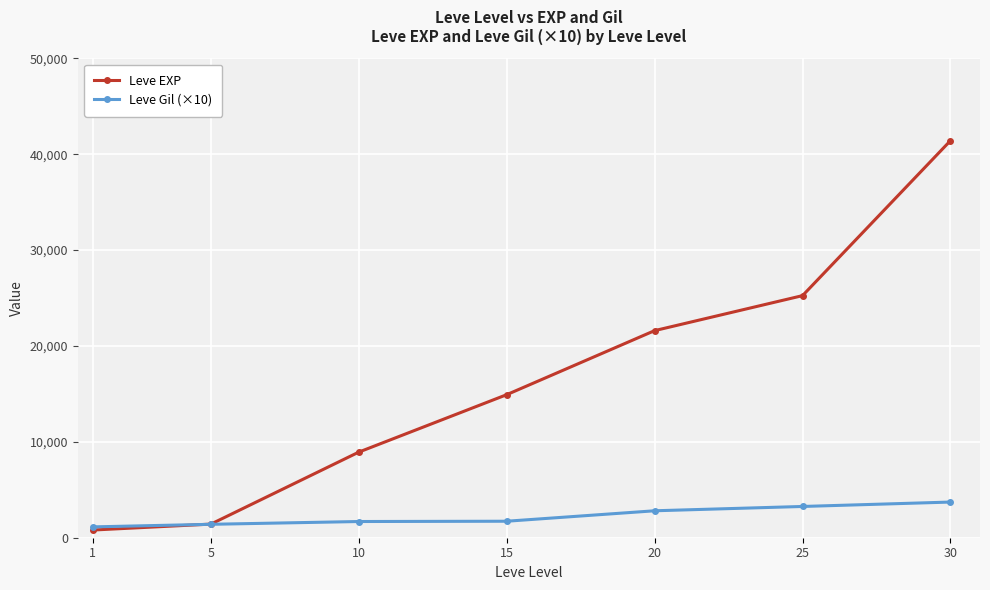

Which series changed the most between 10 and 30?

Leve EXP